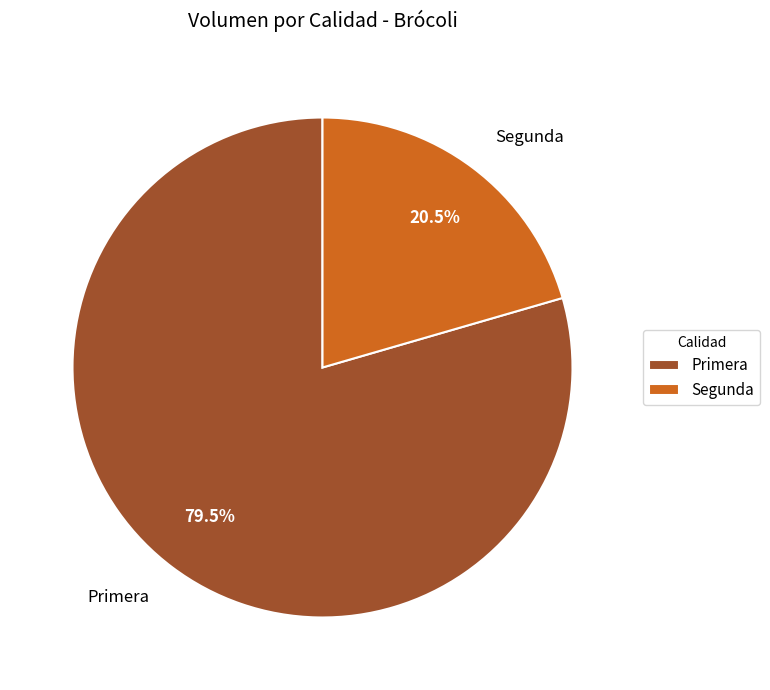

To the nearest percent, what is the combined percentage of Segunda and Primera?

100%